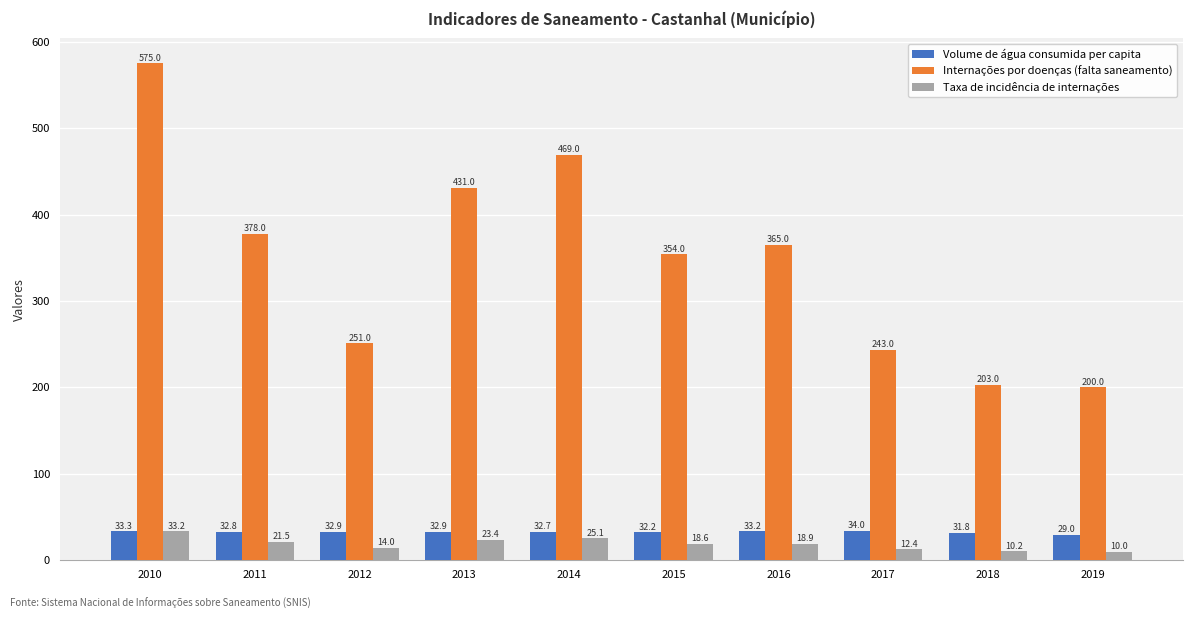

Is it true that Volume de água consumida per capita equals 33.3 at 2010?

True